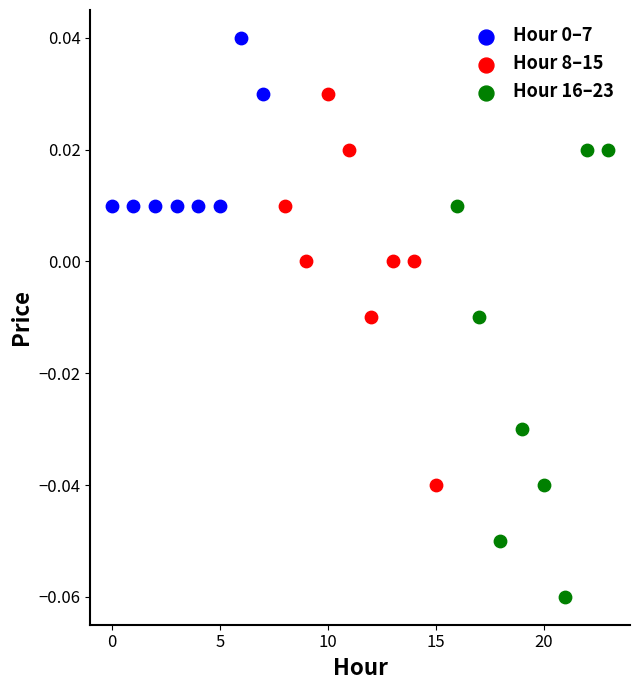

Which series has the largest Y range (max minus min)?

Hour 16–23